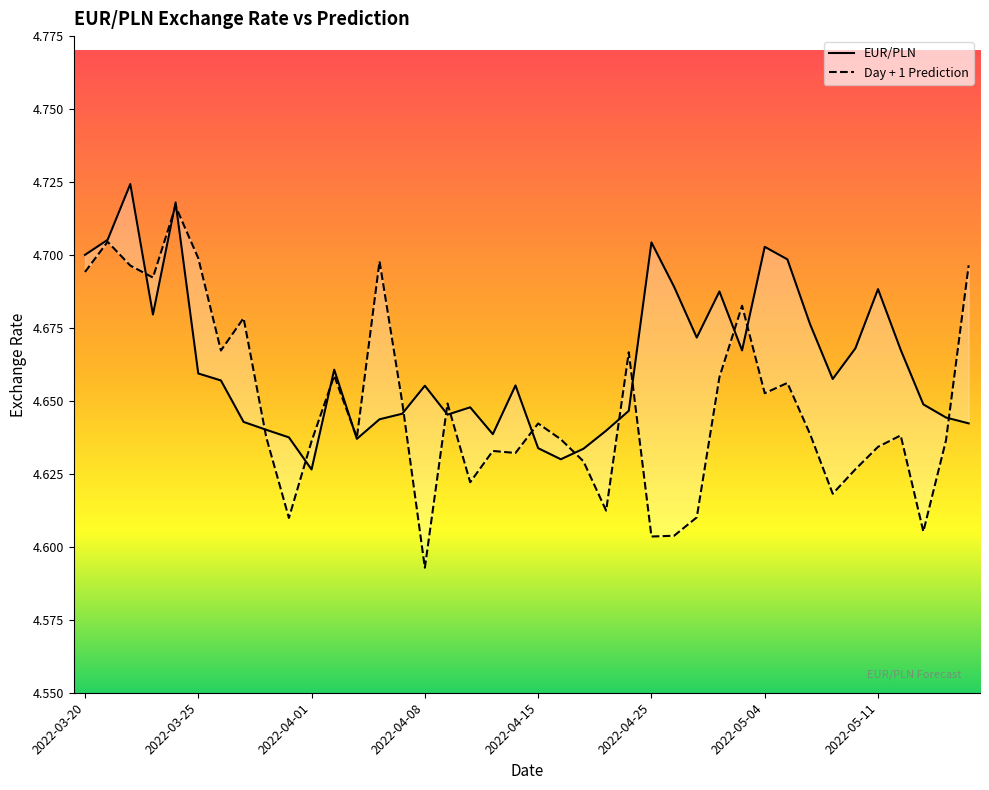

True or false: EUR/PLN and Day + 1 Prediction cross at least once.

True